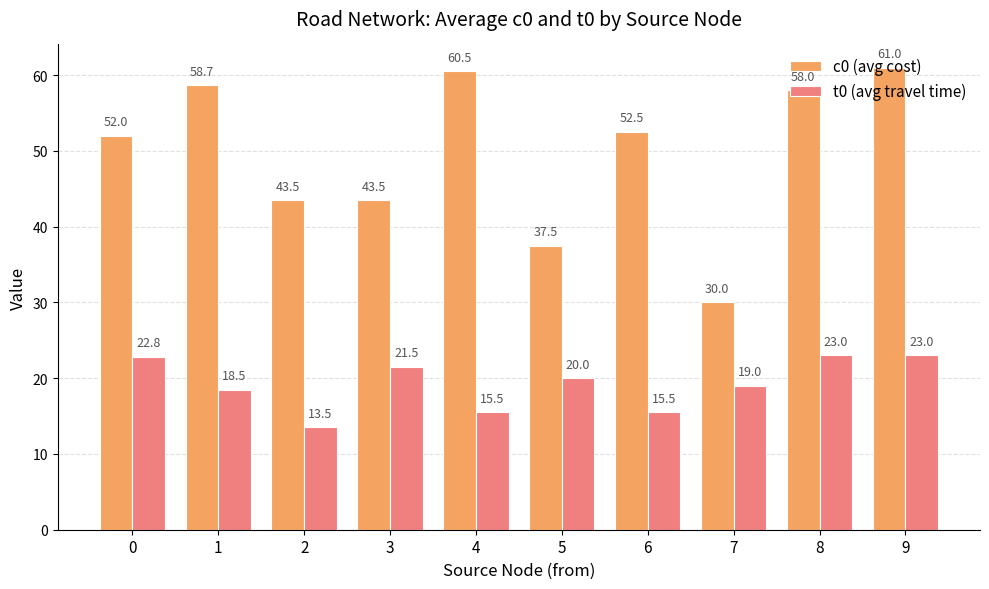

Reading left to right, what are all the values shown in this chart?

c0 (avg cost): 52.0	58.7	43.5	43.5	60.5	37.5	52.5	30.0	58.0	61.0
t0 (avg travel time): 22.8	18.5	13.5	21.5	15.5	20.0	15.5	19.0	23.0	23.0